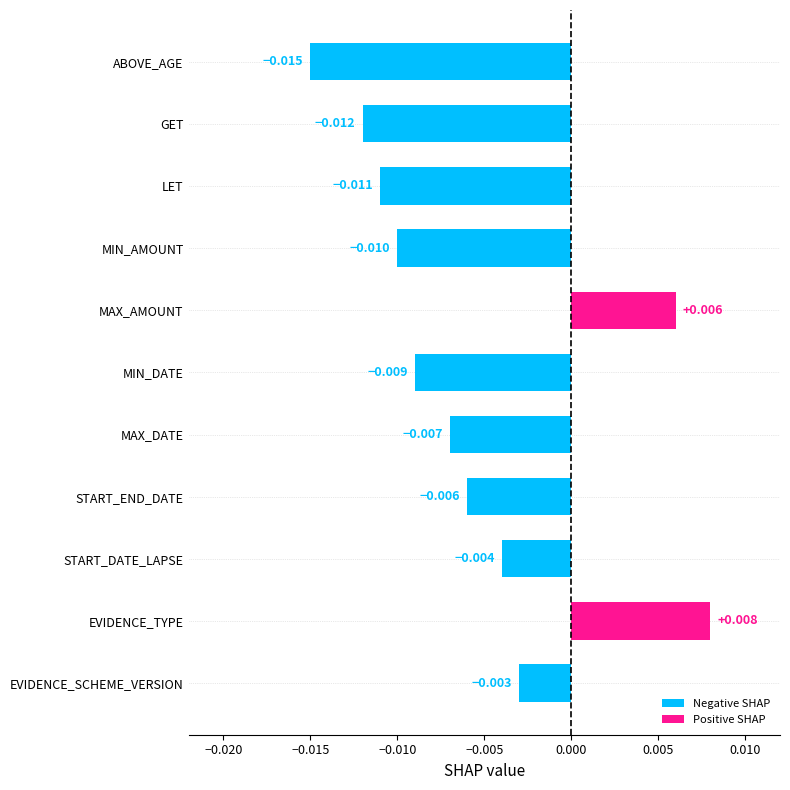

Rank the categories by value from lowest to highest.

ABOVE_AGE, GET, LET, MIN_AMOUNT, MIN_DATE, MAX_DATE, START_END_DATE, START_DATE_LAPSE, EVIDENCE_SCHEME_VERSION, MAX_AMOUNT, EVIDENCE_TYPE